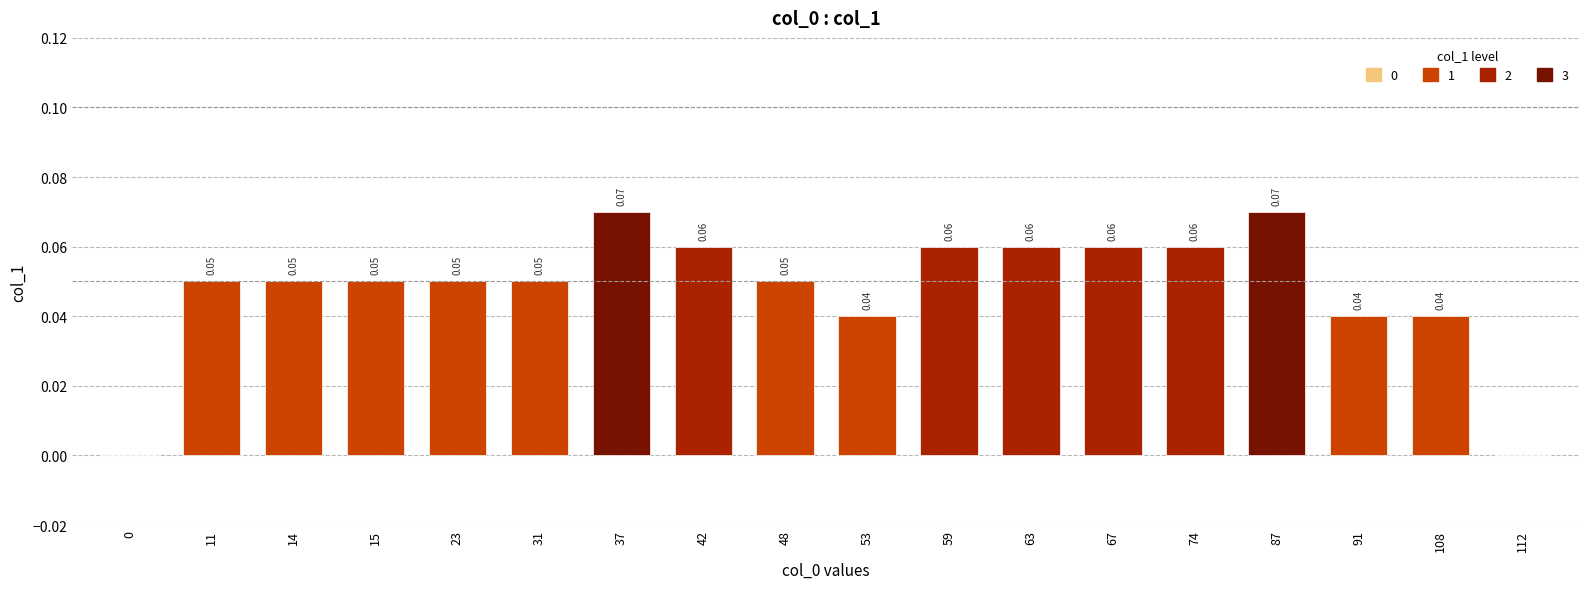

What is the sum of all values?

0.9